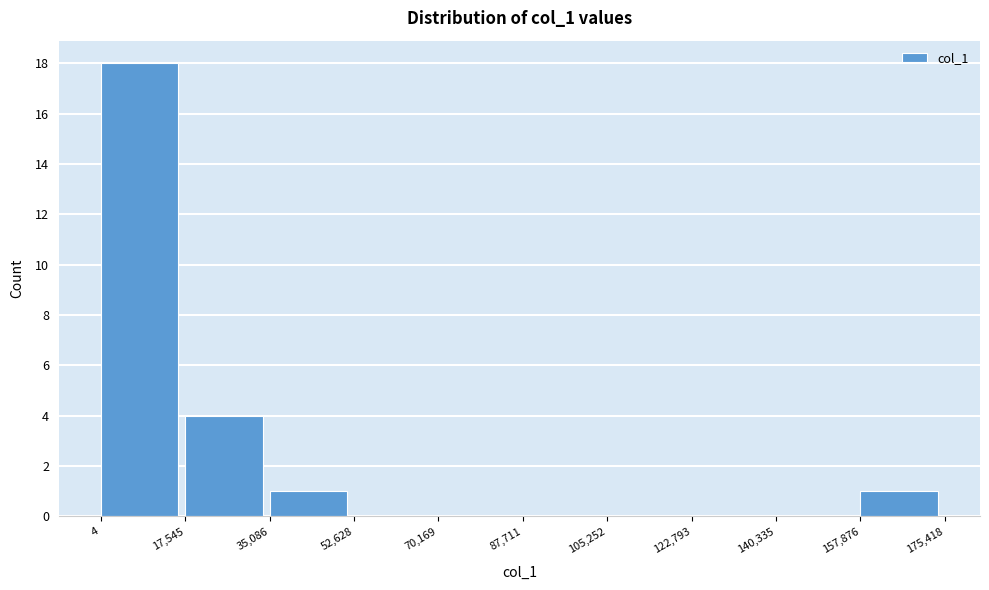

Reading left to right, transcribe this chart: for each bar, give the range it covers on the x-axis and its height. The values are not printed on the chart, so give them approximately, as read against the axis.

4 to 17,545: 18
17,545 to 35,086: 4
35,086 to 52,628: 1
52,628 to 70,169: 0
70,169 to 87,711: 0
87,711 to 105,252: 0
105,252 to 122,793: 0
122,793 to 140,335: 0
140,335 to 157,876: 0
157,876 to 175,418: 1